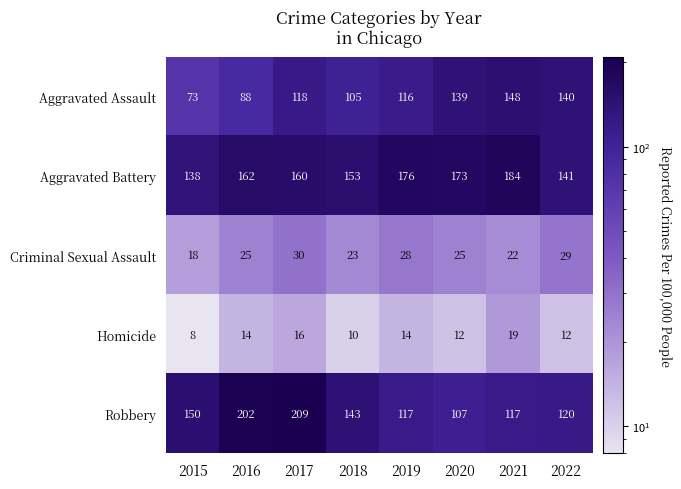

What is the sum of the Robbery values at 2019 and 2021?

234